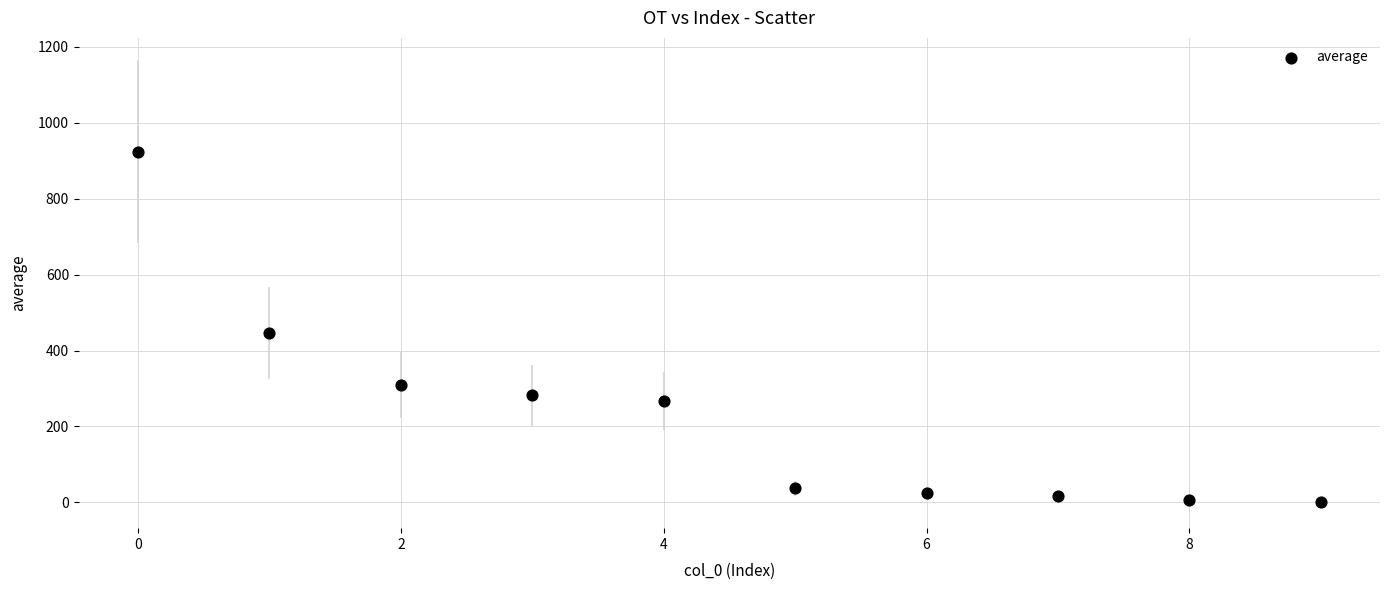

What Y value in the scatter plot is closest to 462?

446